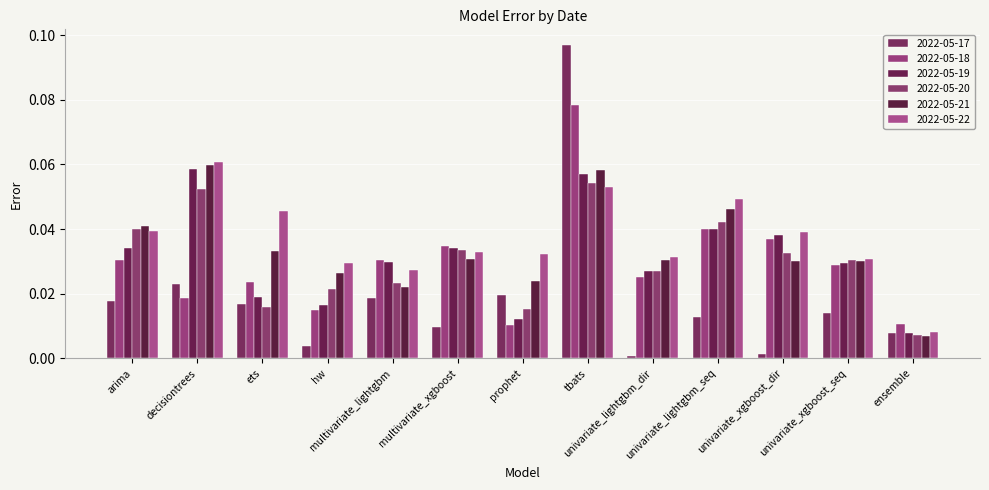

Is it true that 2022-05-17 equals 0.0 at arima?

True